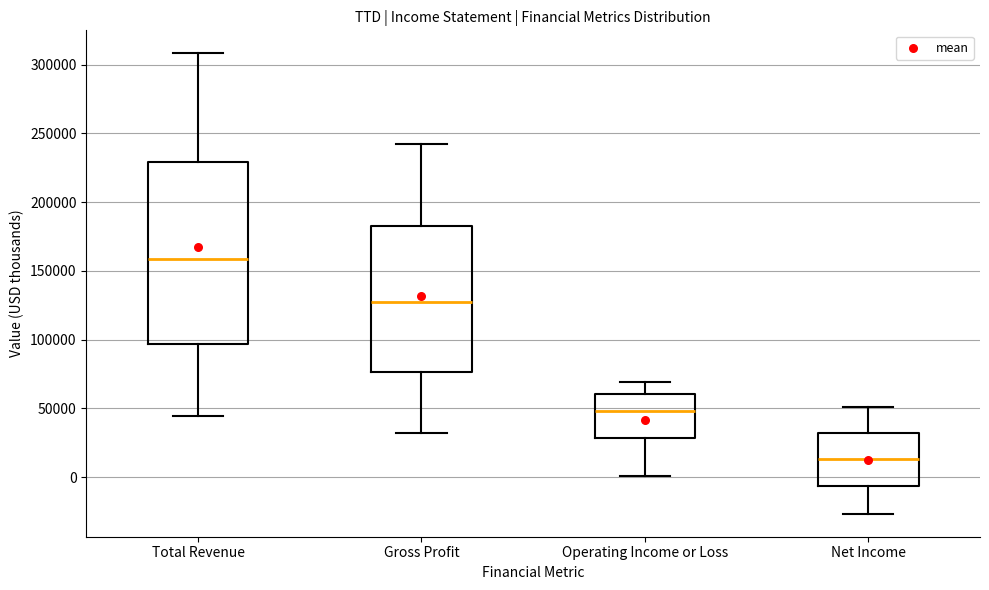

Where does the lower whisker of the box for Net Income end on the y-axis? The values are not printed on the chart, so give them approximately, as read against the axis.

-25000